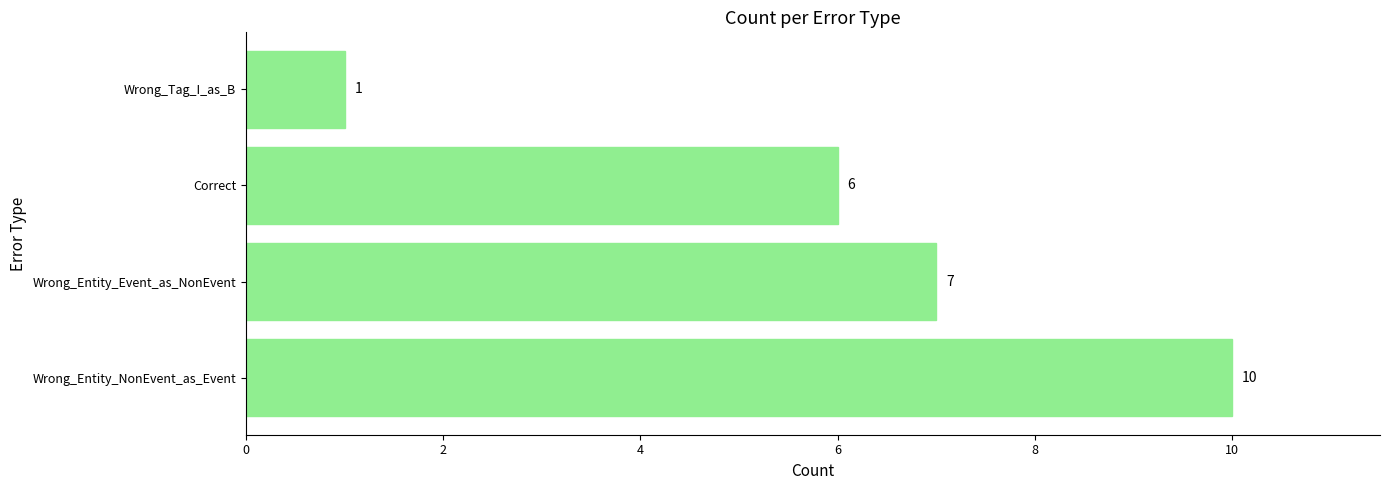

Count the number of categories in the chart.

4